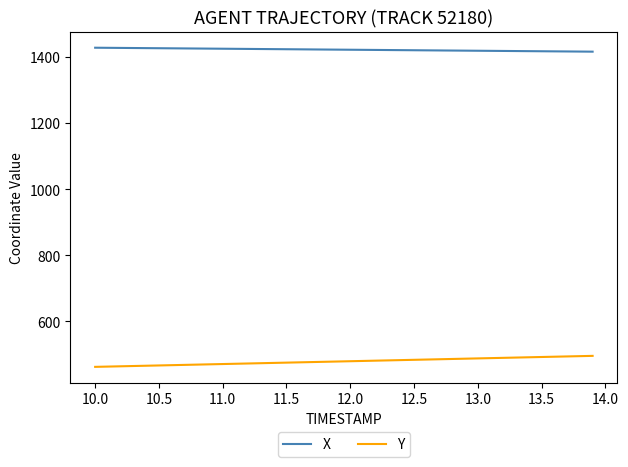

Does the chart display data point markers on the line(s)?

No